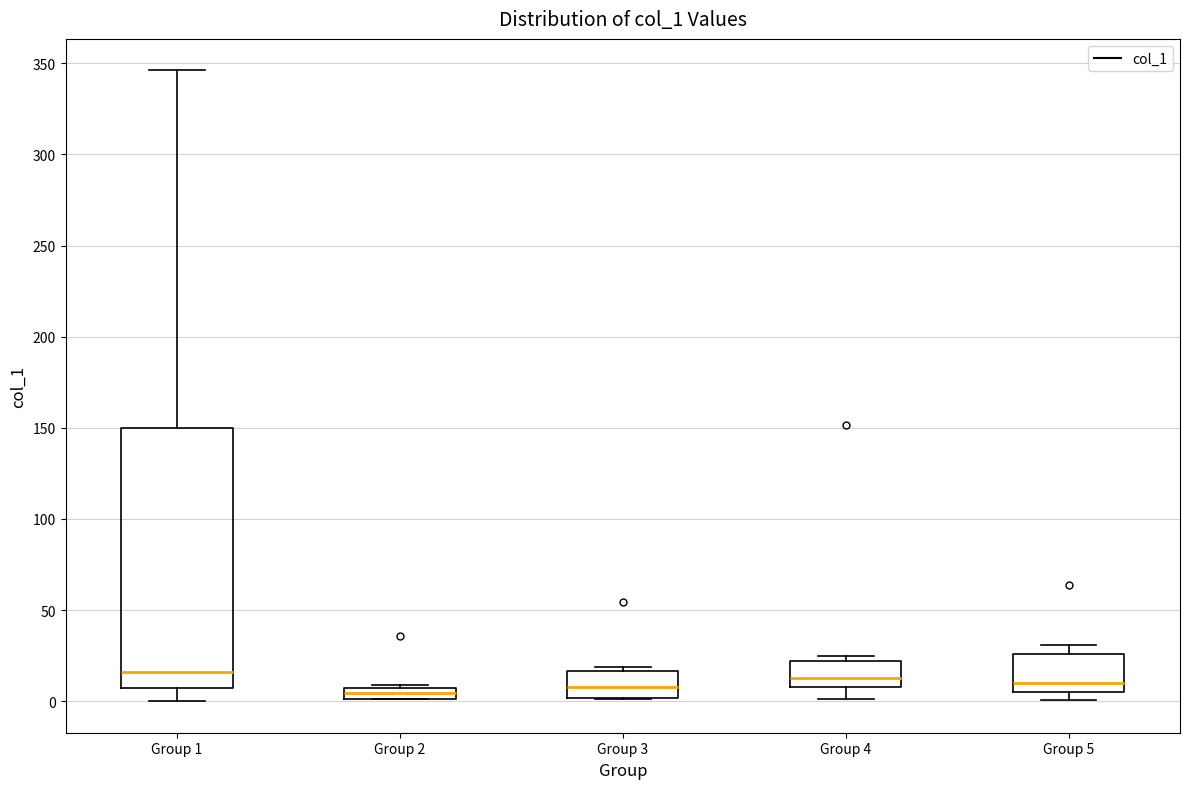

Which box is the tallest, from its lower edge to its upper edge?

Group 1